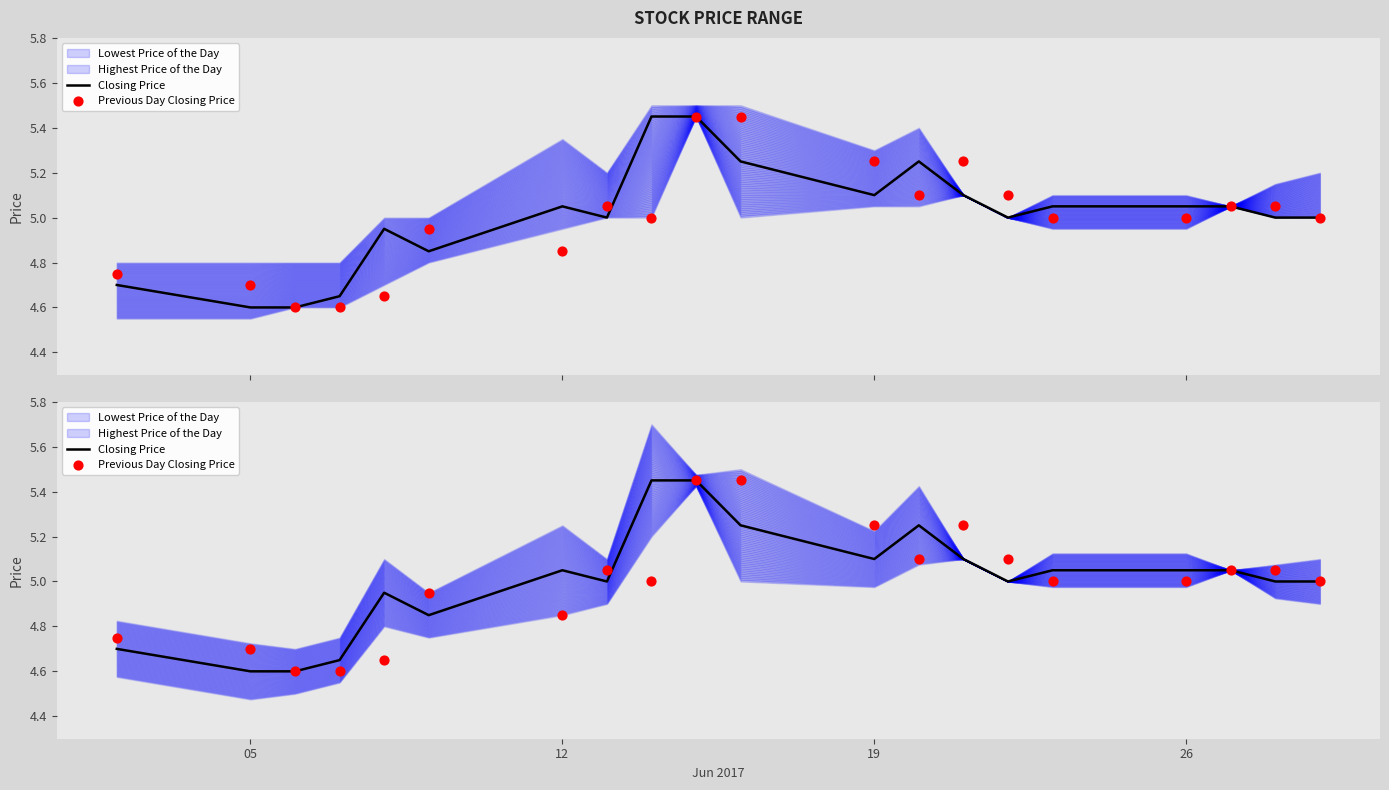

At how many categories does at least one series exceed 4?

20